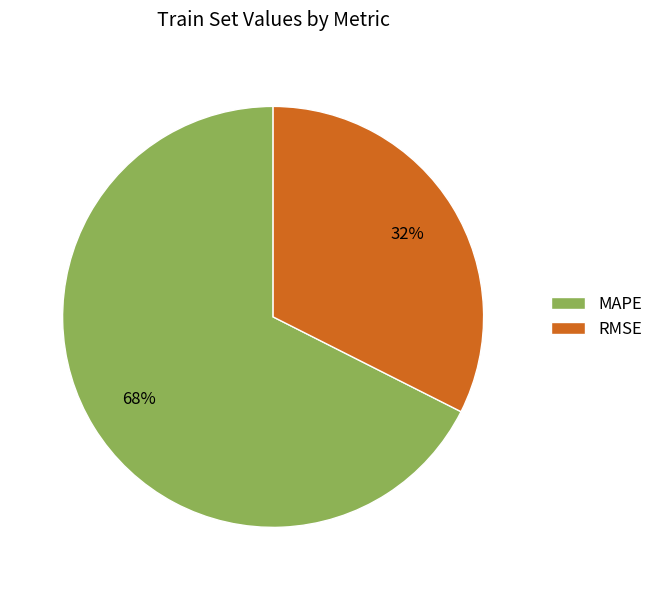

Rank the categories by value from highest to lowest.

MAPE, RMSE